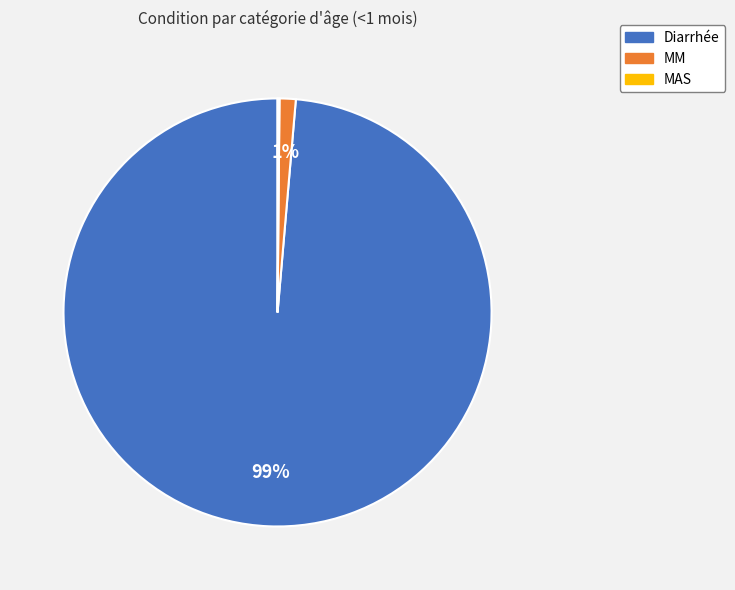

Which has a higher value, MM or Diarrhée?

Diarrhée